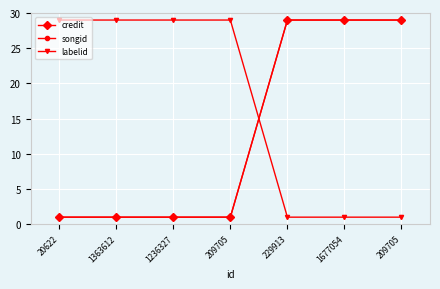

True or false: songid and credit intersect in this chart.

False